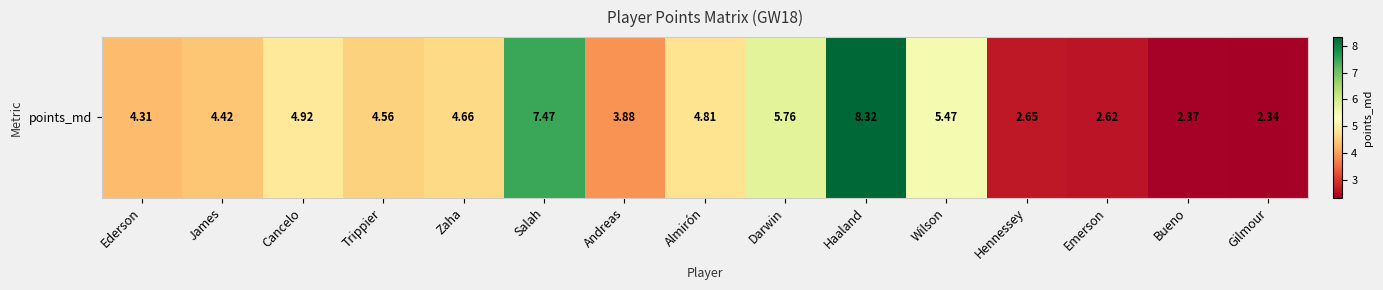

Rank the categories by value from highest to lowest.

Haaland, Salah, Darwin, Wilson, Cancelo, Almirón, Zaha, Trippier, James, Ederson, Andreas, Hennessey, Emerson, Bueno, Gilmour